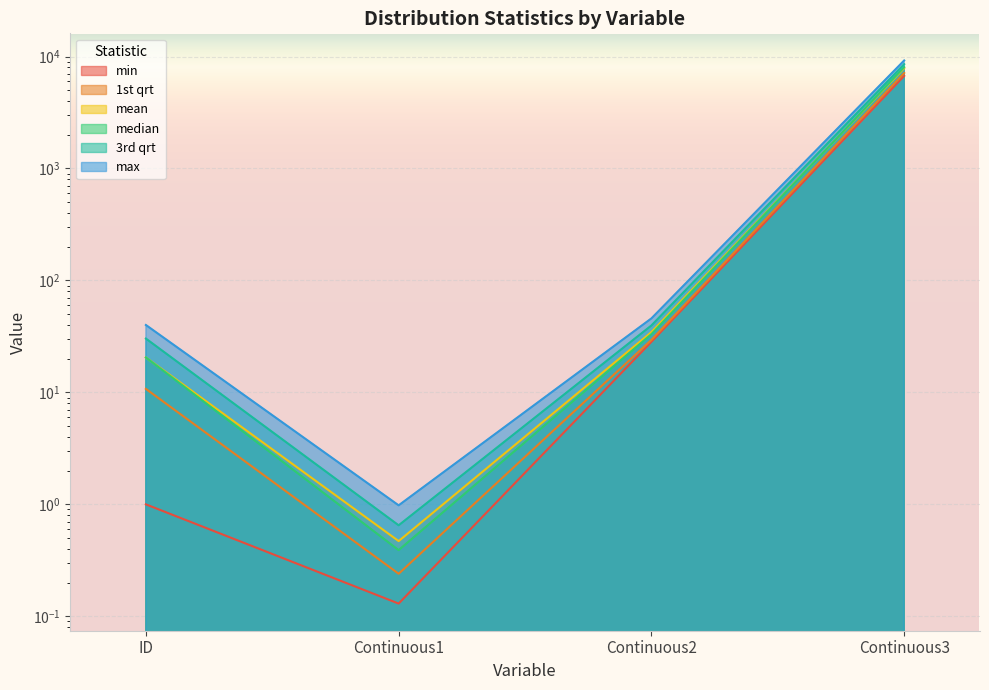

List the series in order of their peak value, lowest first.

min, 1st qrt, mean, median, 3rd qrt, max